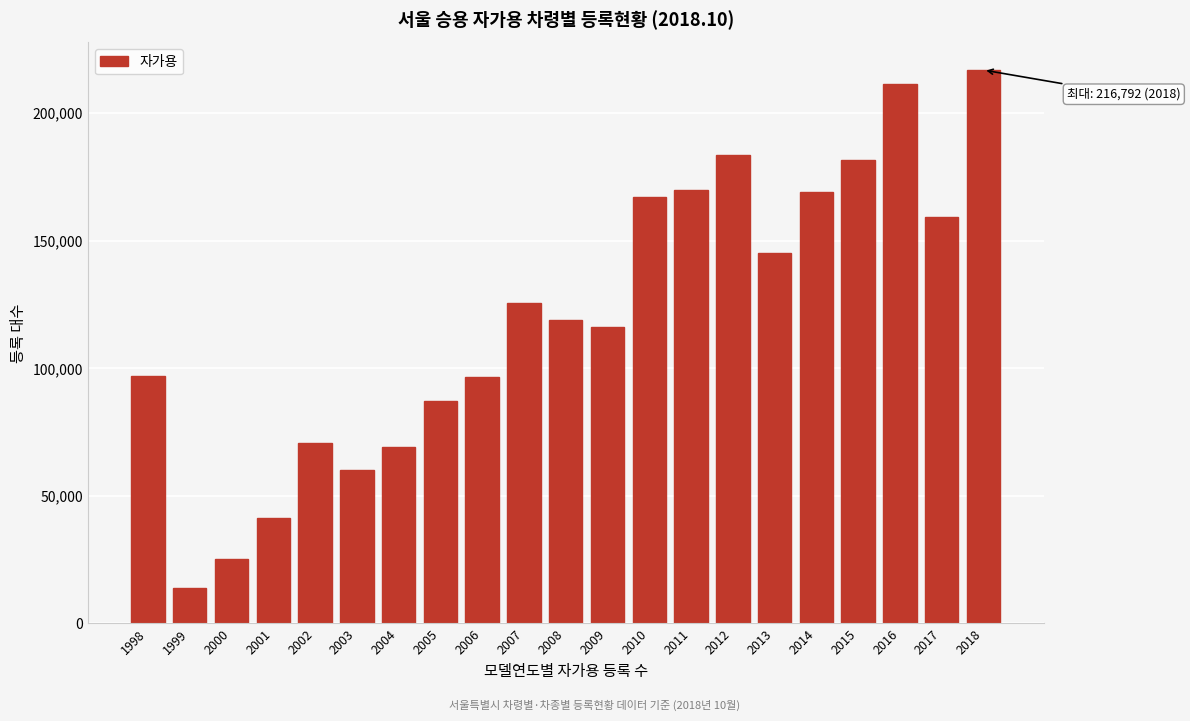

What is the average value?

120236